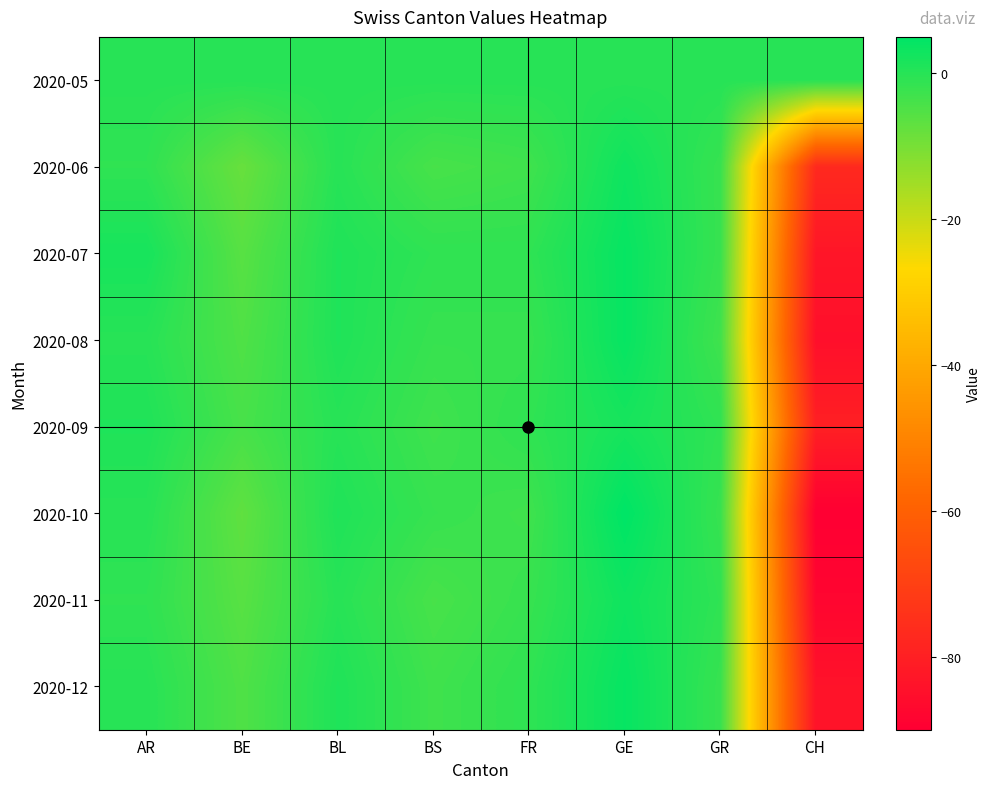

Reading left to right, extract all data points from this chart.

2020-05: AR=0	BE=0	BL=0	BS=0	FR=0	GE=0	GR=0	CH=0
2020-06: AR=-1	BE=-8	BL=0	BS=-4	FR=-3	GE=3	GR=-2	CH=-77
2020-07: AR=2	BE=-6	BL=1	BS=-1	FR=-1	GE=4	GR=-2	CH=-83
2020-08: AR=0	BE=-5	BL=1	BS=-2	FR=-2	GE=4	GR=-3	CH=-85
2020-09: AR=1	BE=-4	BL=0	BS=-3	FR=-1	GE=2	GR=-1	CH=-80
2020-10: AR=0	BE=-7	BL=1	BS=-2	FR=-3	GE=5	GR=-2	CH=-90
2020-11: AR=-1	BE=-6	BL=0	BS=-4	FR=-2	GE=3	GR=-1	CH=-88
2020-12: AR=0	BE=-5	BL=1	BS=-3	FR=-1	GE=4	GR=-2	CH=-84